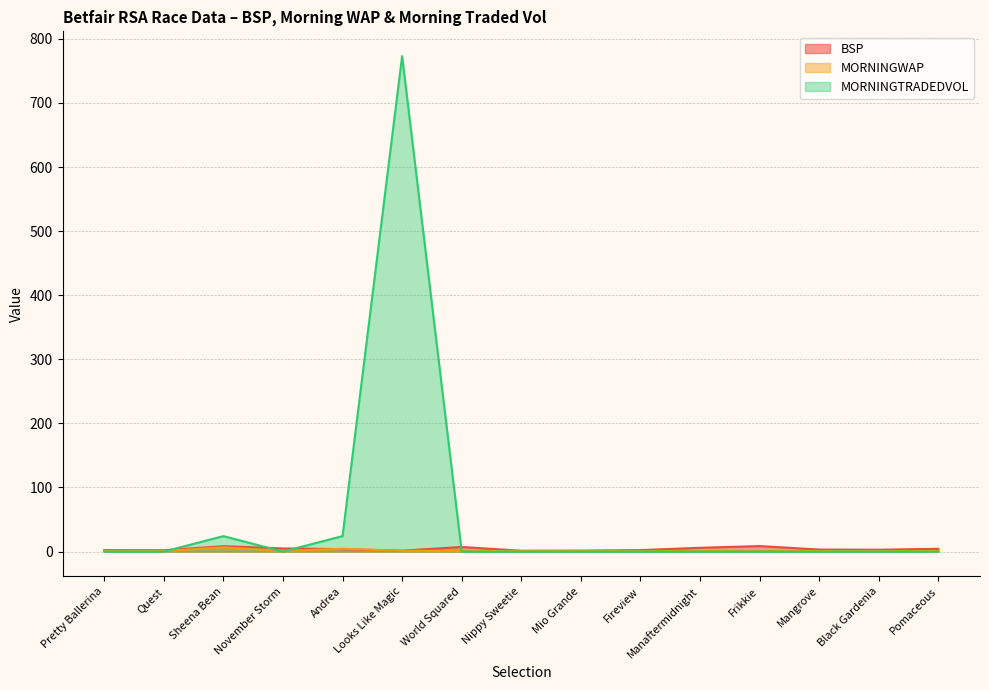

At which label does BSP first exceed 3?

Sheena Bean